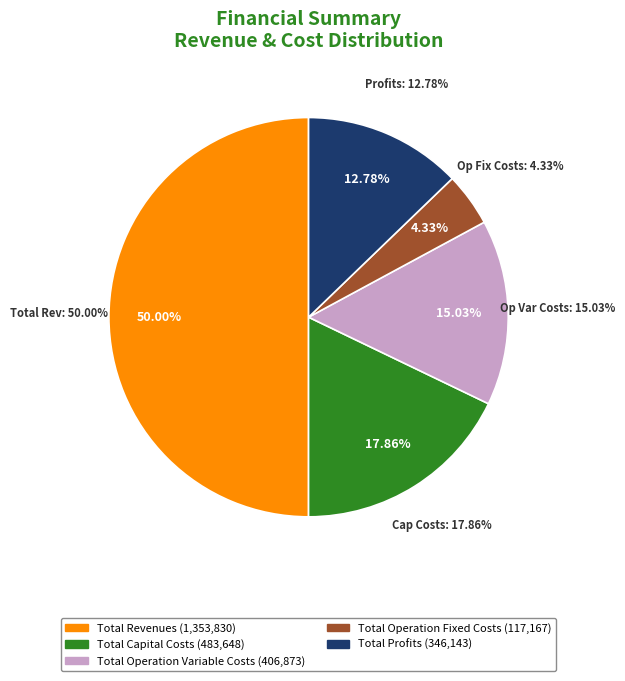

Which category accounts for the majority?

Total Revenues